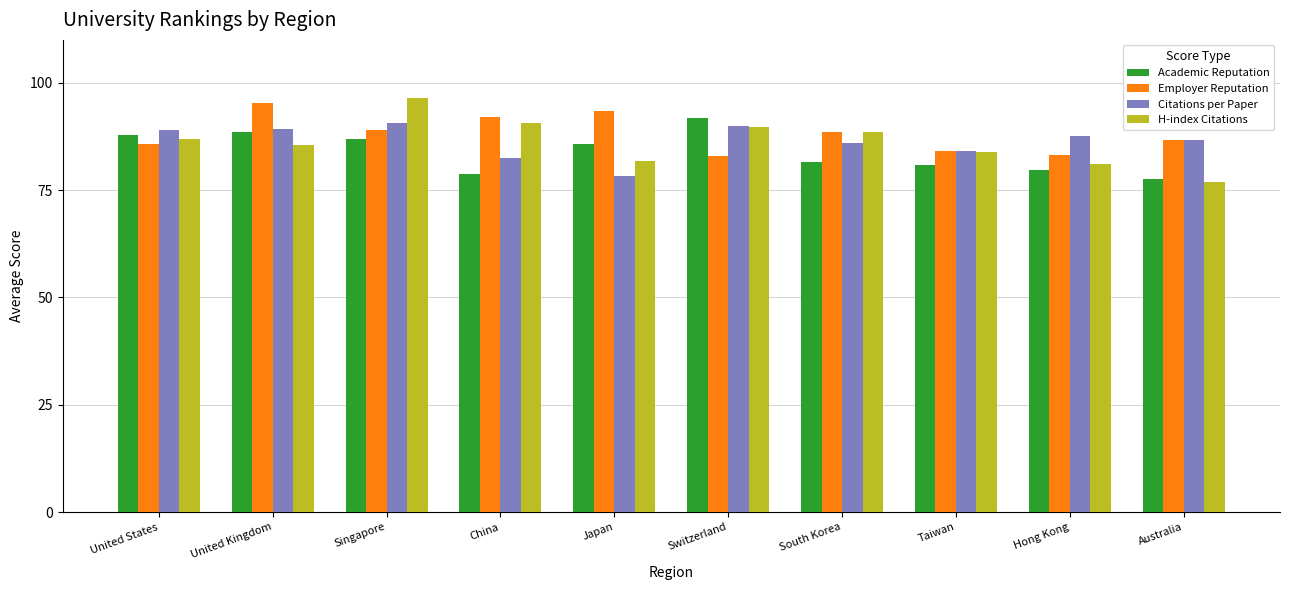

What is the sum of all H-index Citations values?

861.5